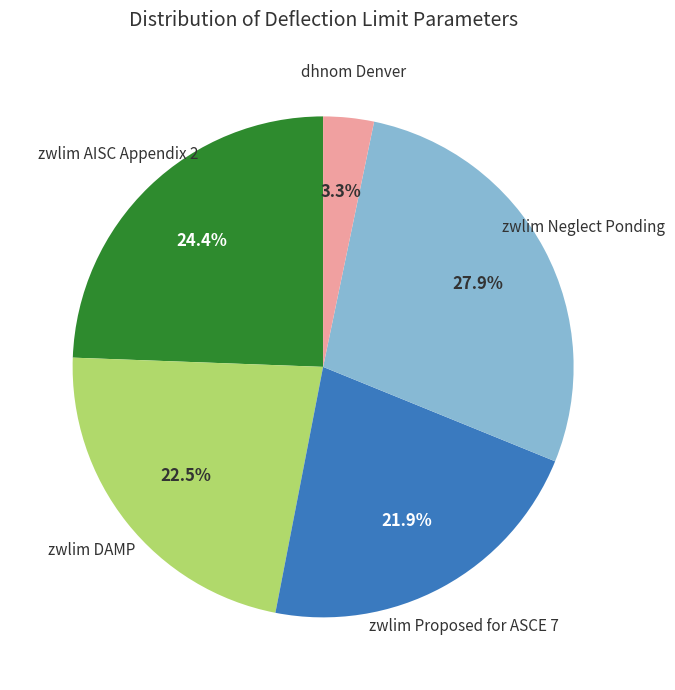

Does dhnom Denver represent more than half of the total?

No